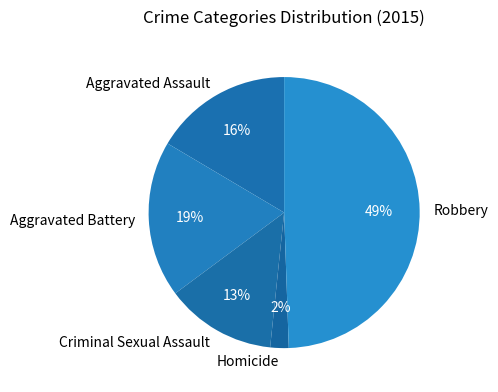

Does Homicide represent more than half of the total?

No